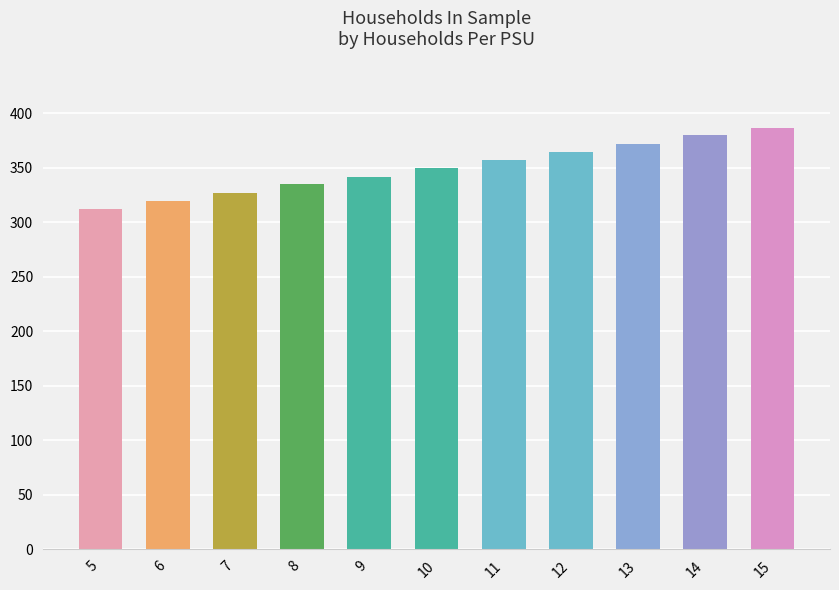

What is the value of the 8th bar from the left?

365